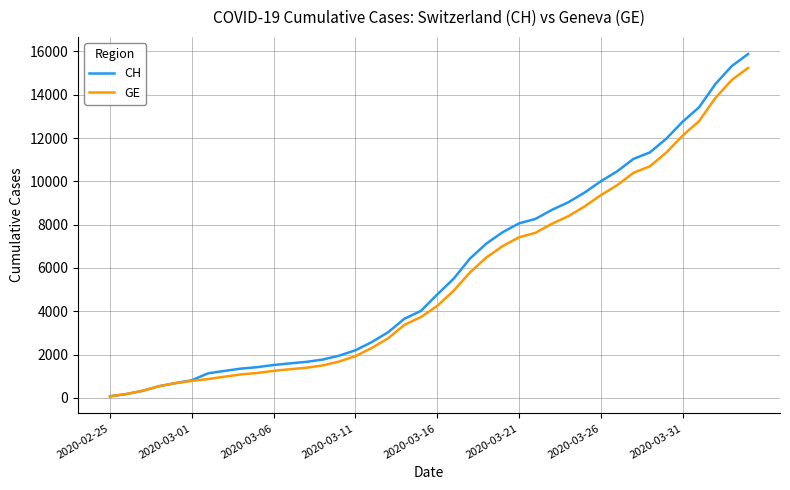

What is the greatest value displayed?

15884